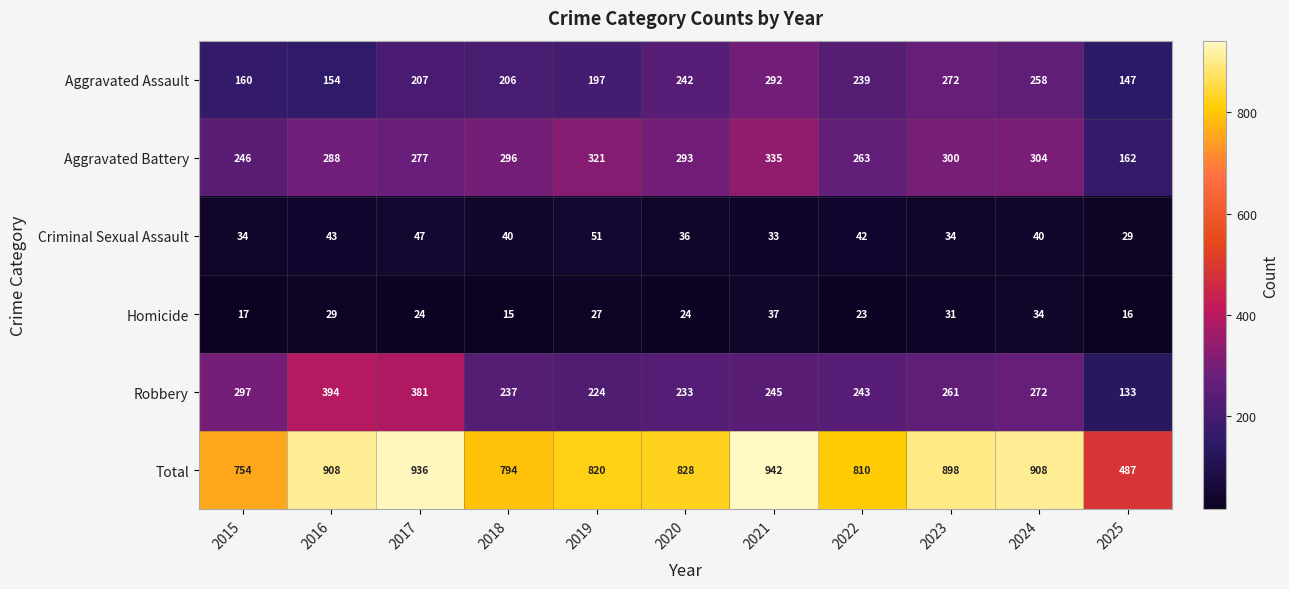

At which label does Aggravated Battery reach its peak?

2021